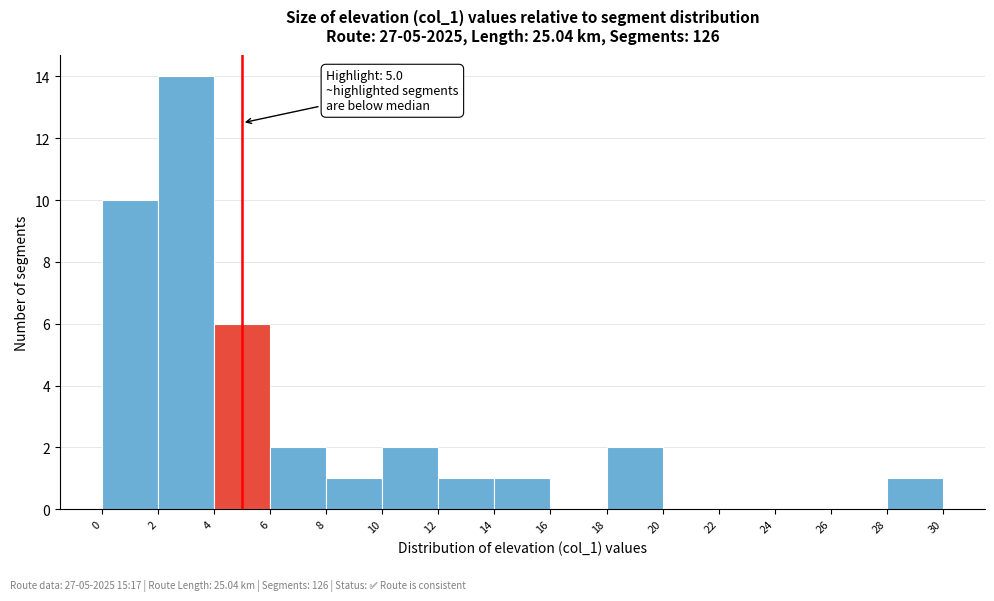

Which range on the x-axis has the tallest bar?

2 to 4